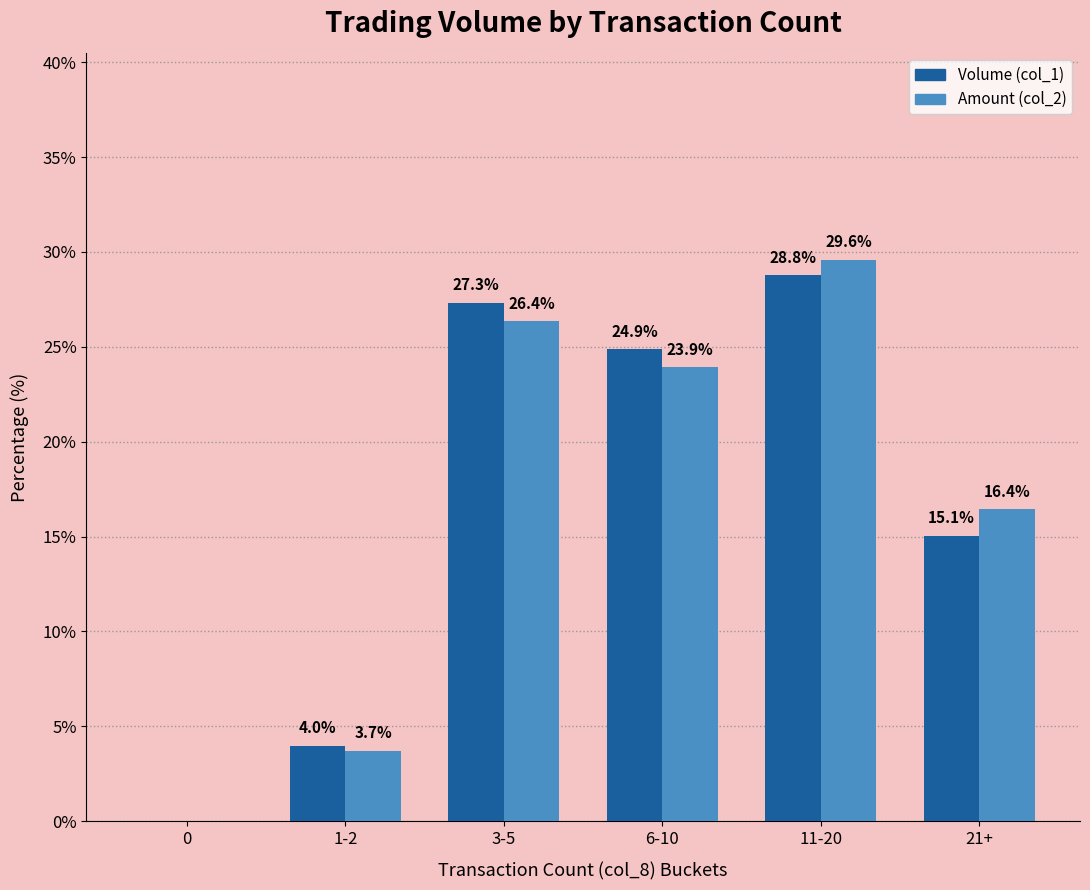

How many groups of bars are there?

6